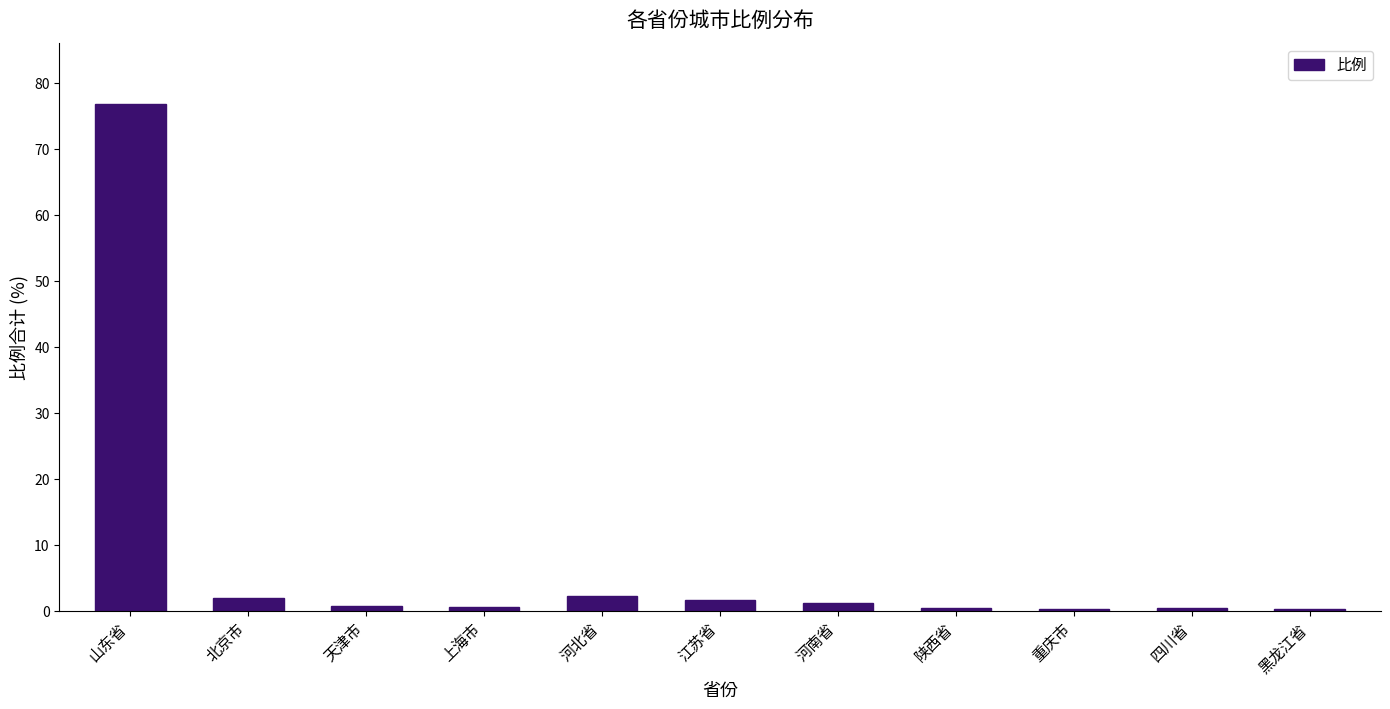

What is the change in value from 河北省 to 黑龙江省?

-2.1